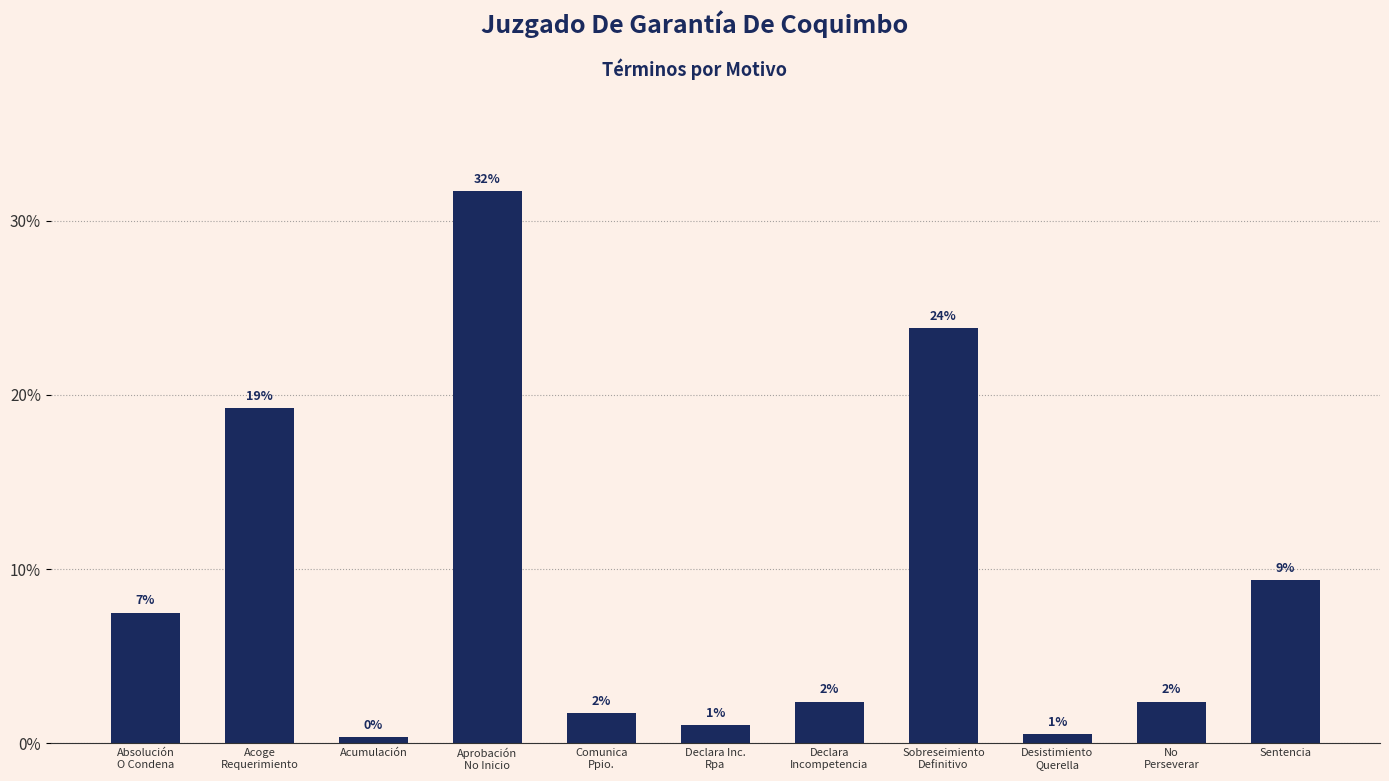

Approximately how many times larger is the value at Acumulación compared to Comunica
Ppio.?

0.2